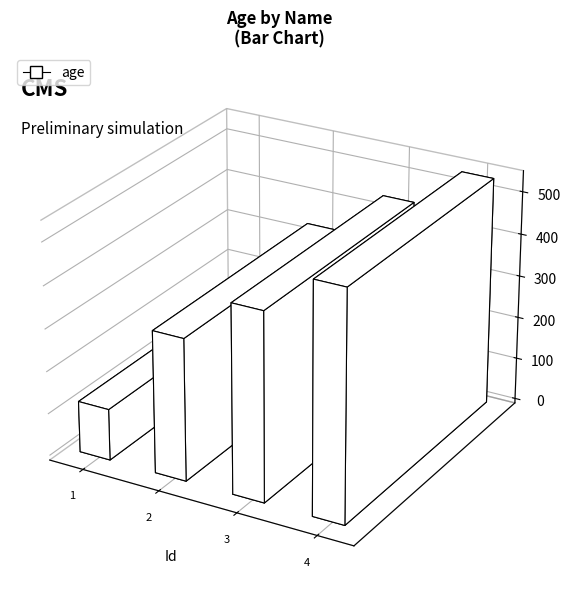

Reading left to right, what are all the values shown in this chart?

121	334	442	538